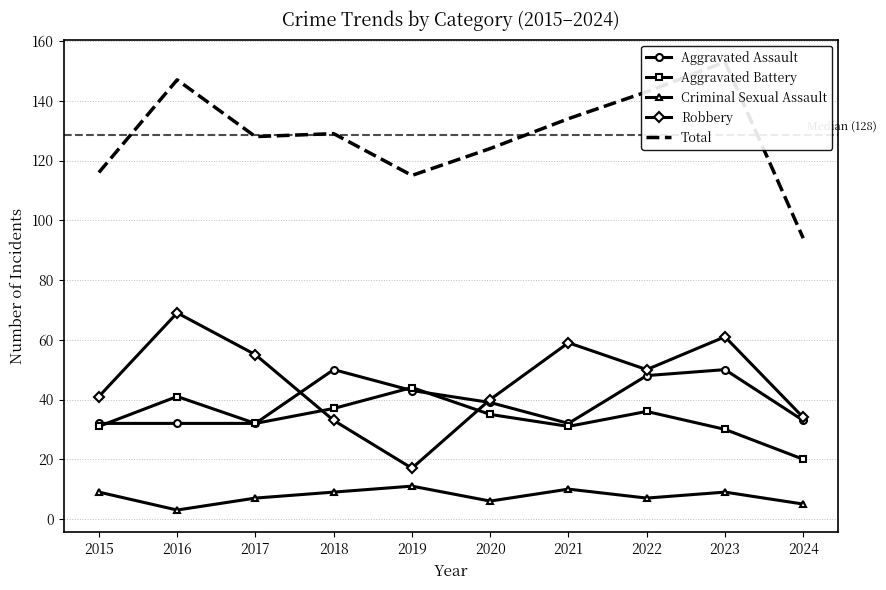

At which label does Aggravated Assault reach its minimum?

2015